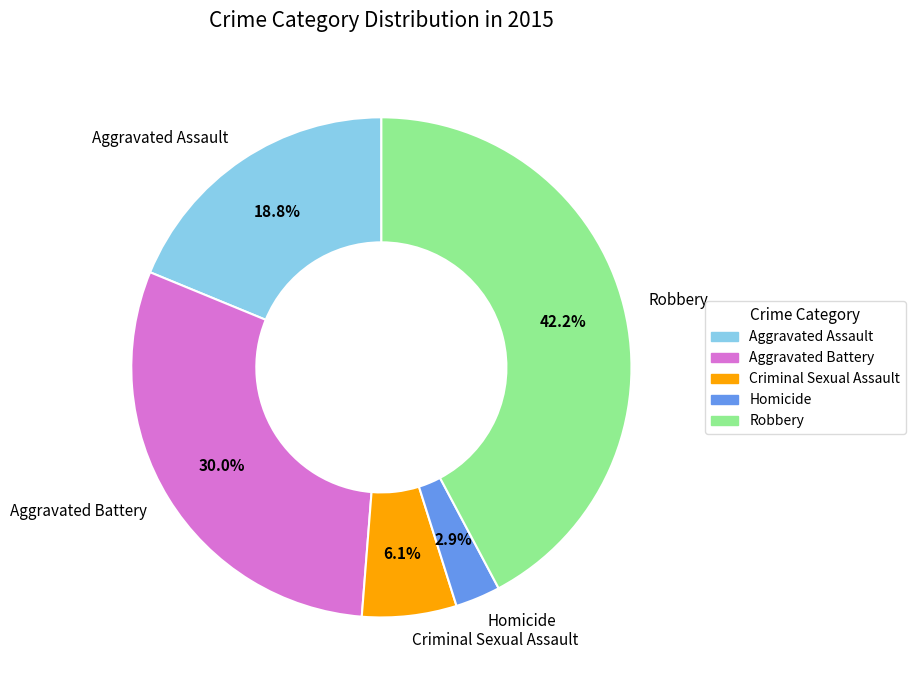

Does any single category account for the majority?

No